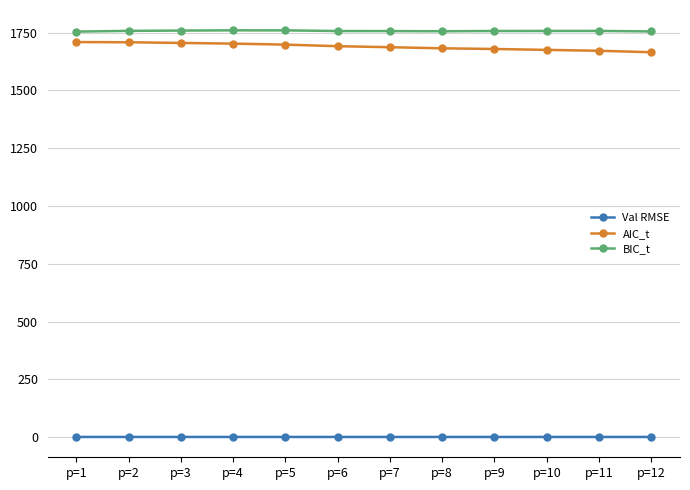

Is it true that Val RMSE equals 1.3 at p=8?

True